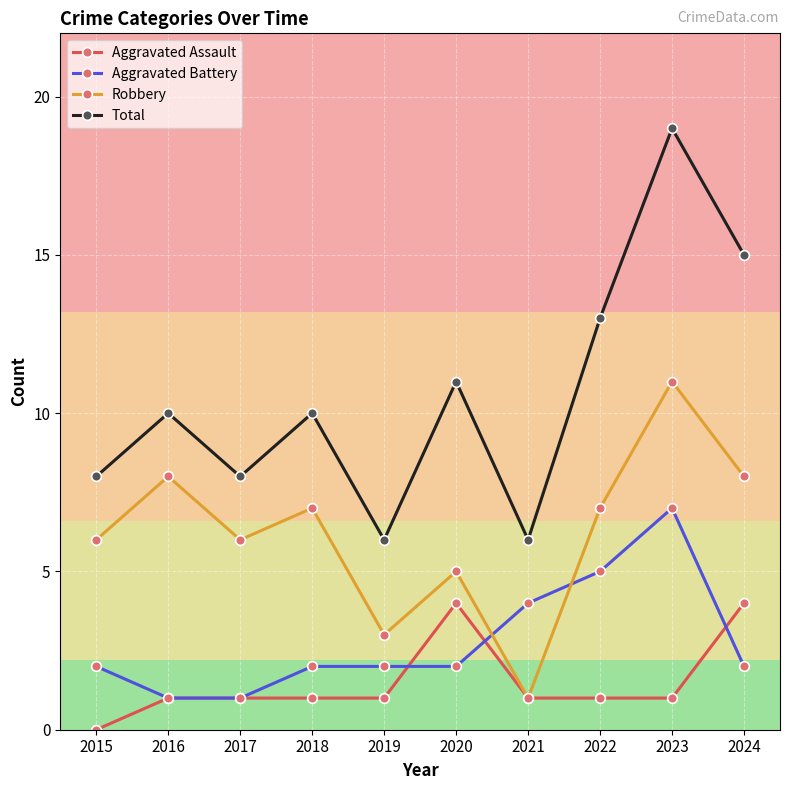

Where is Aggravated Battery nearest to the value 4?

2021